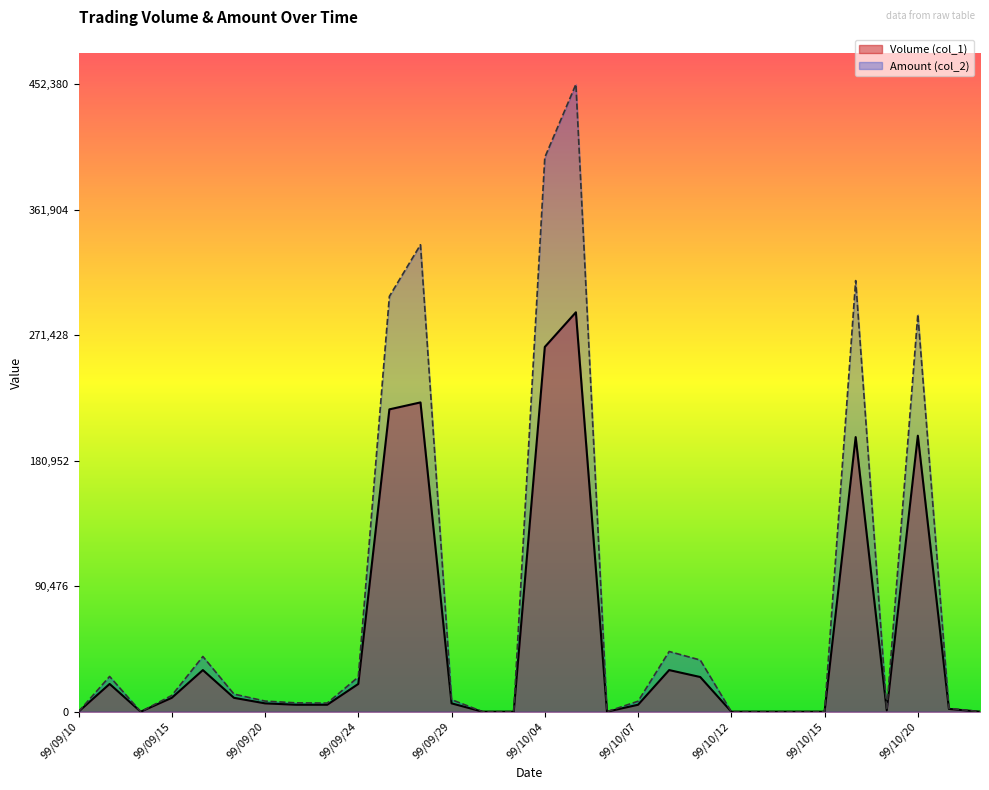

How many series are shown in this chart?

2